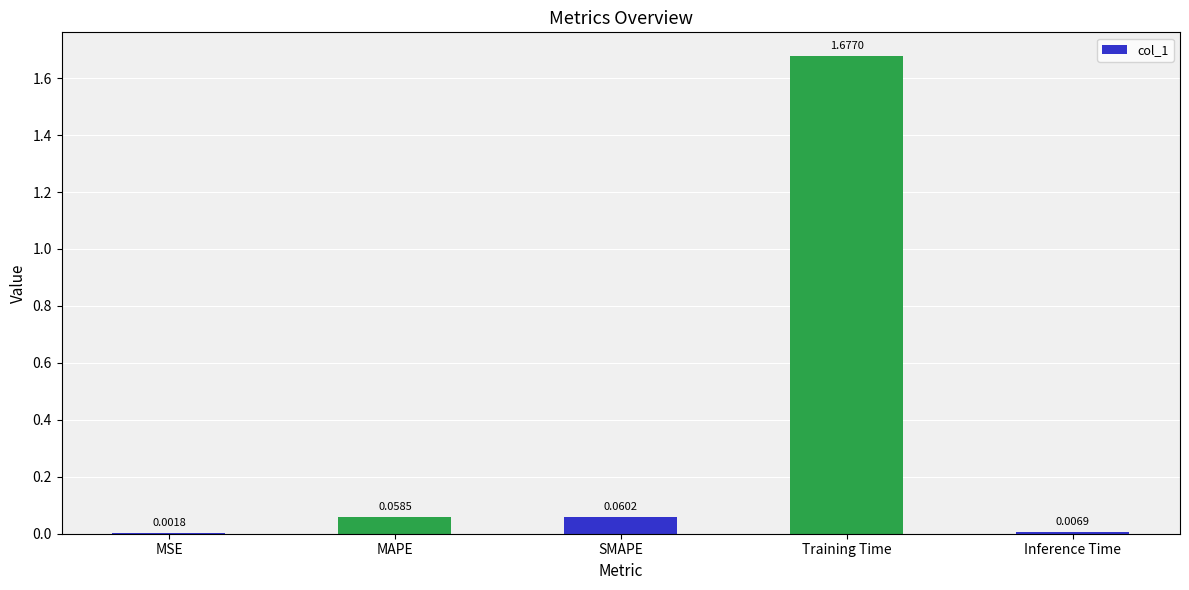

At which category does the chart reach its peak across all series?

Training Time